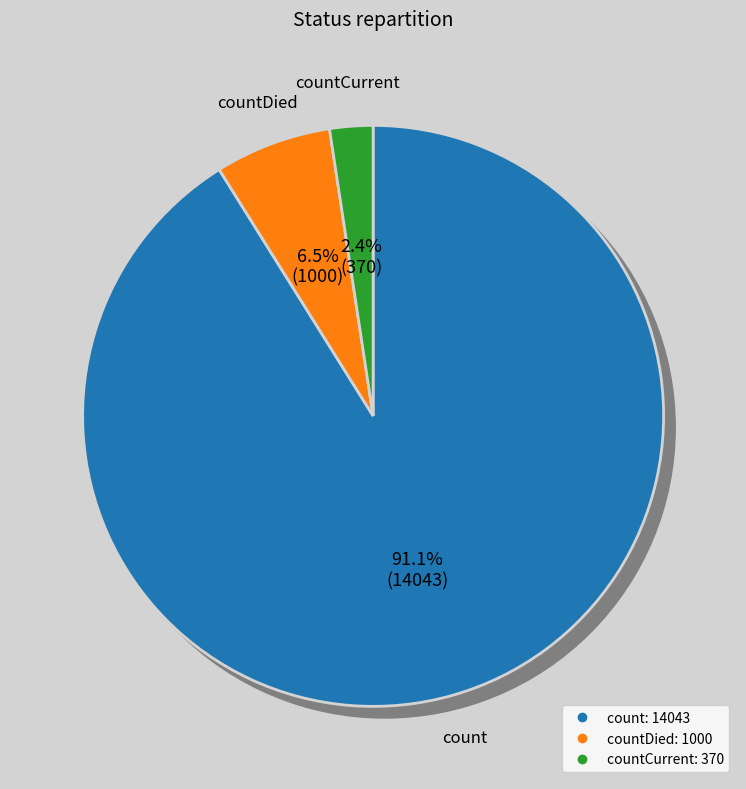

How many slices are in this pie chart?

3